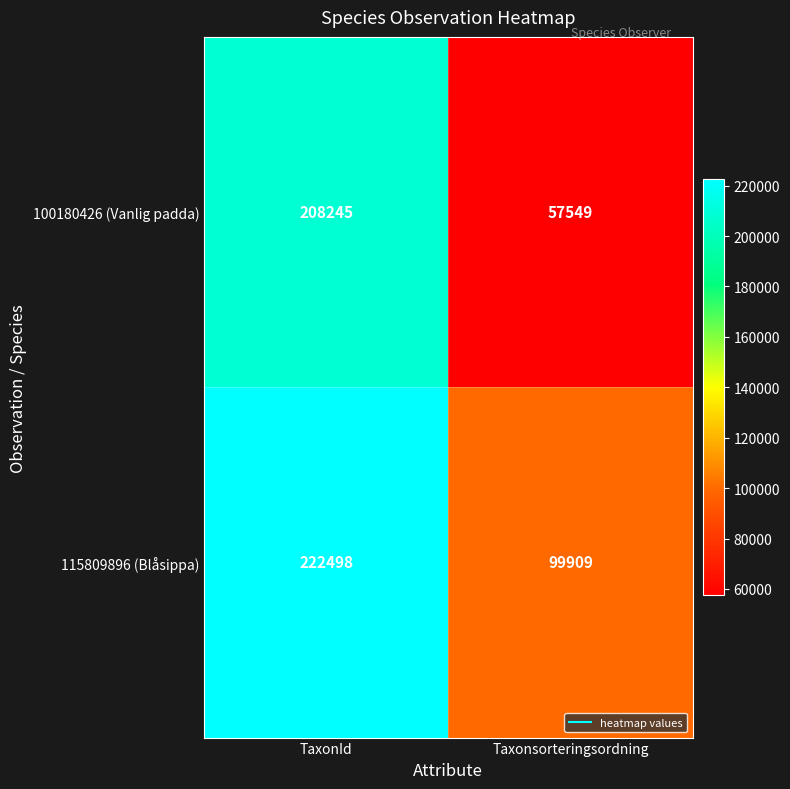

At which category is the sum across all series the highest?

TaxonId